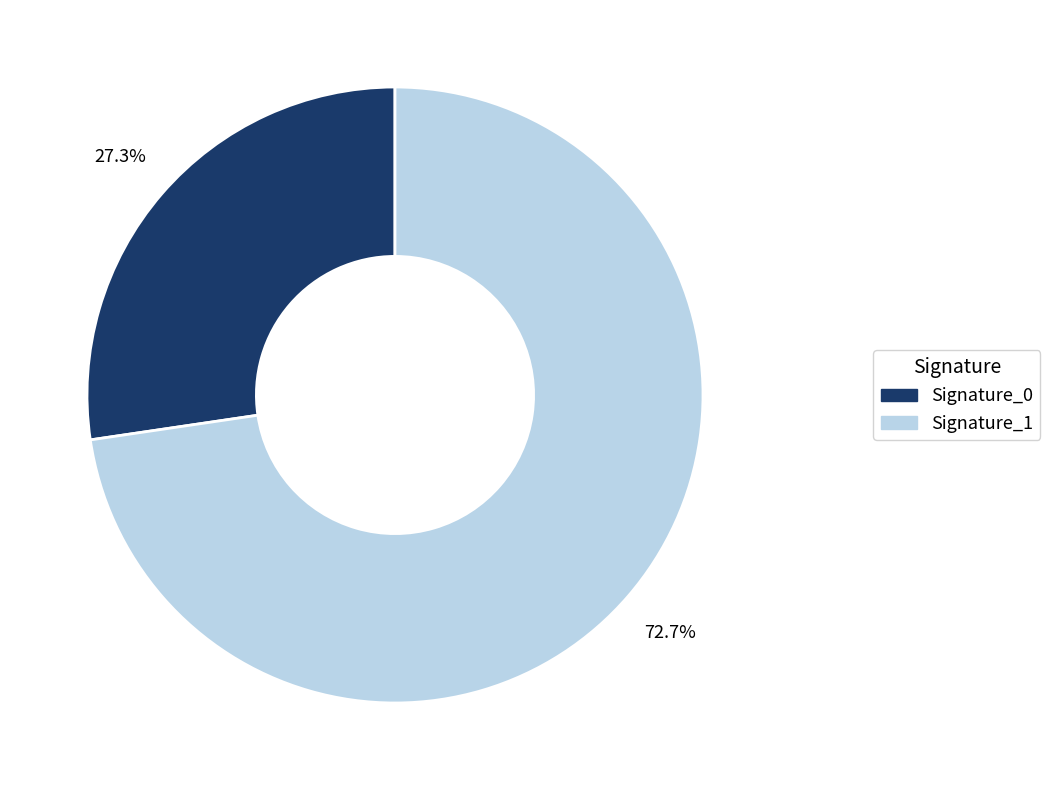

Does any single category account for the majority?

Yes